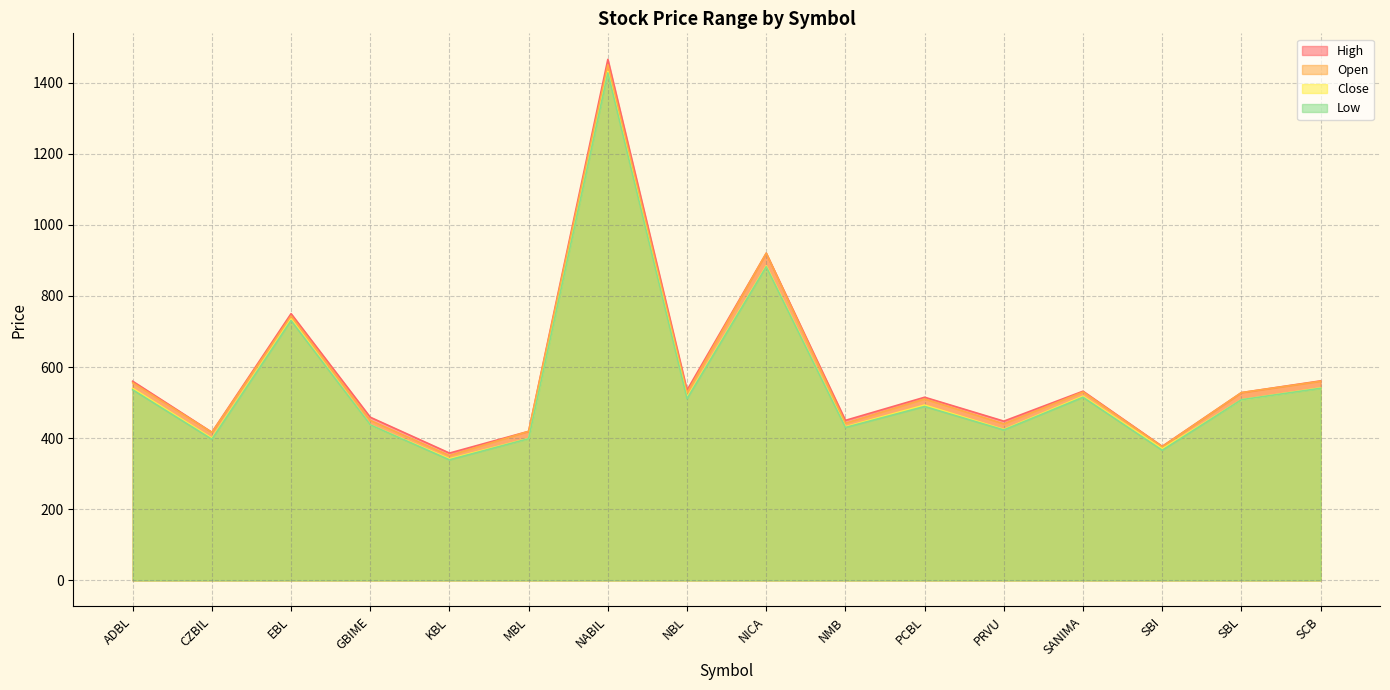

How many values in the Low series are below 508?

8